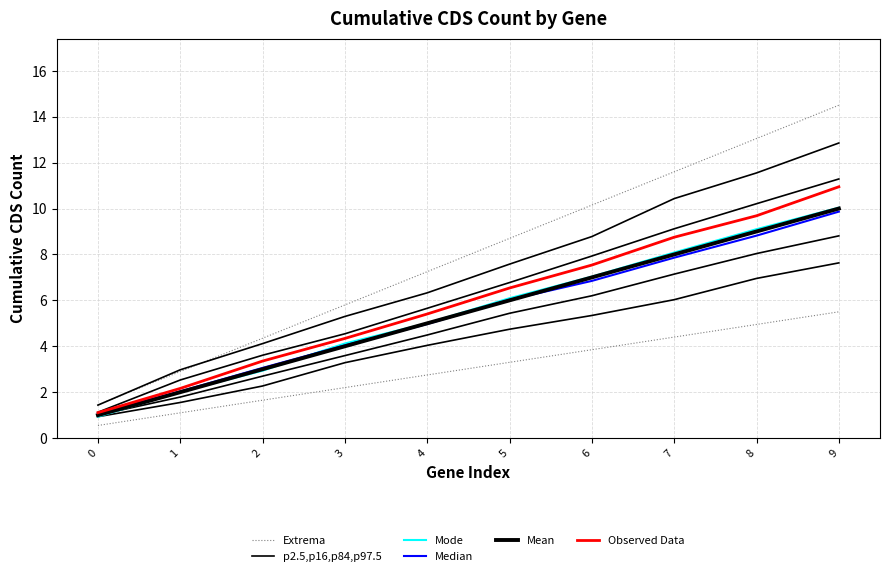

What are all the series names shown in the legend?

Extrema, p2.5,p16,p84,p97.5, Mode, Median, Mean, Observed Data